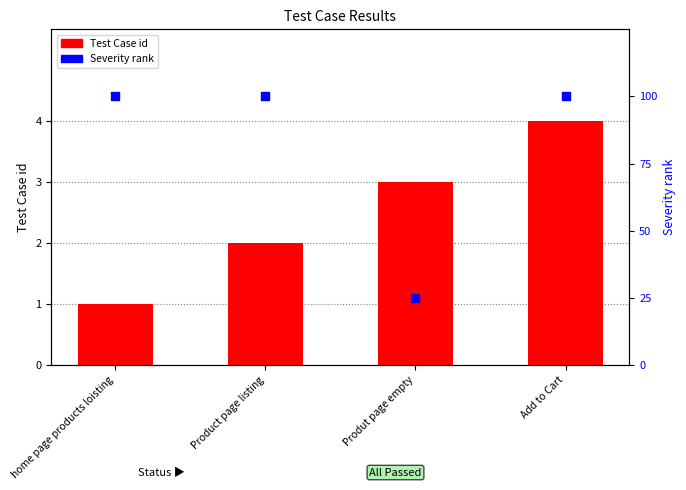

What are all the series names shown in the legend?

Test Case id, Severity rank